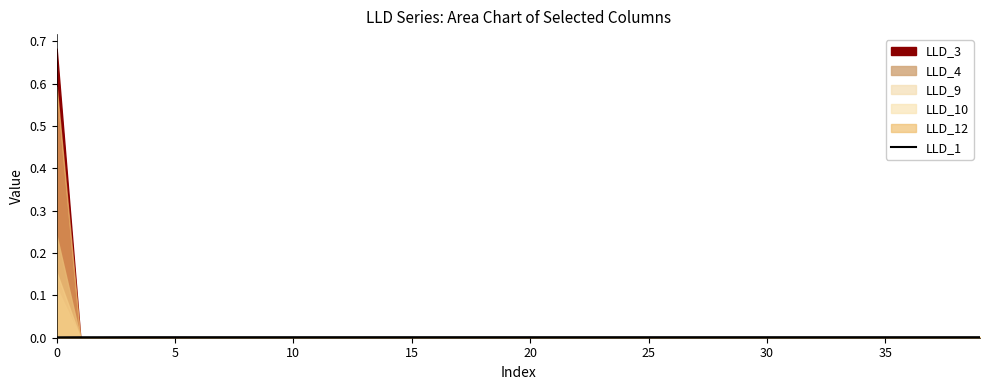

Which has a higher value, 5 or 15?

15